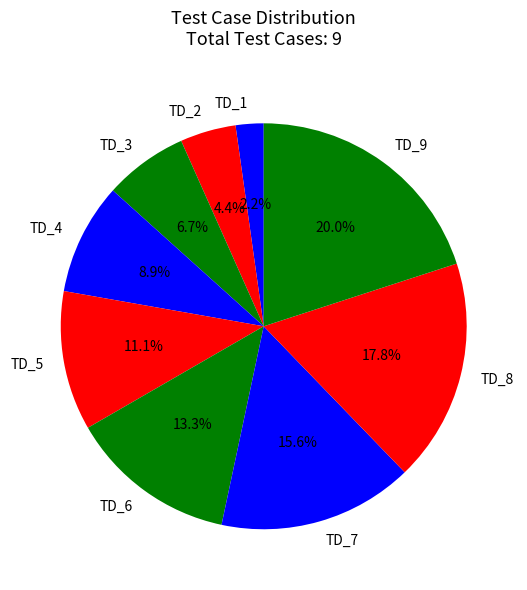

What portion of the pie excludes TD_3?

93.3%